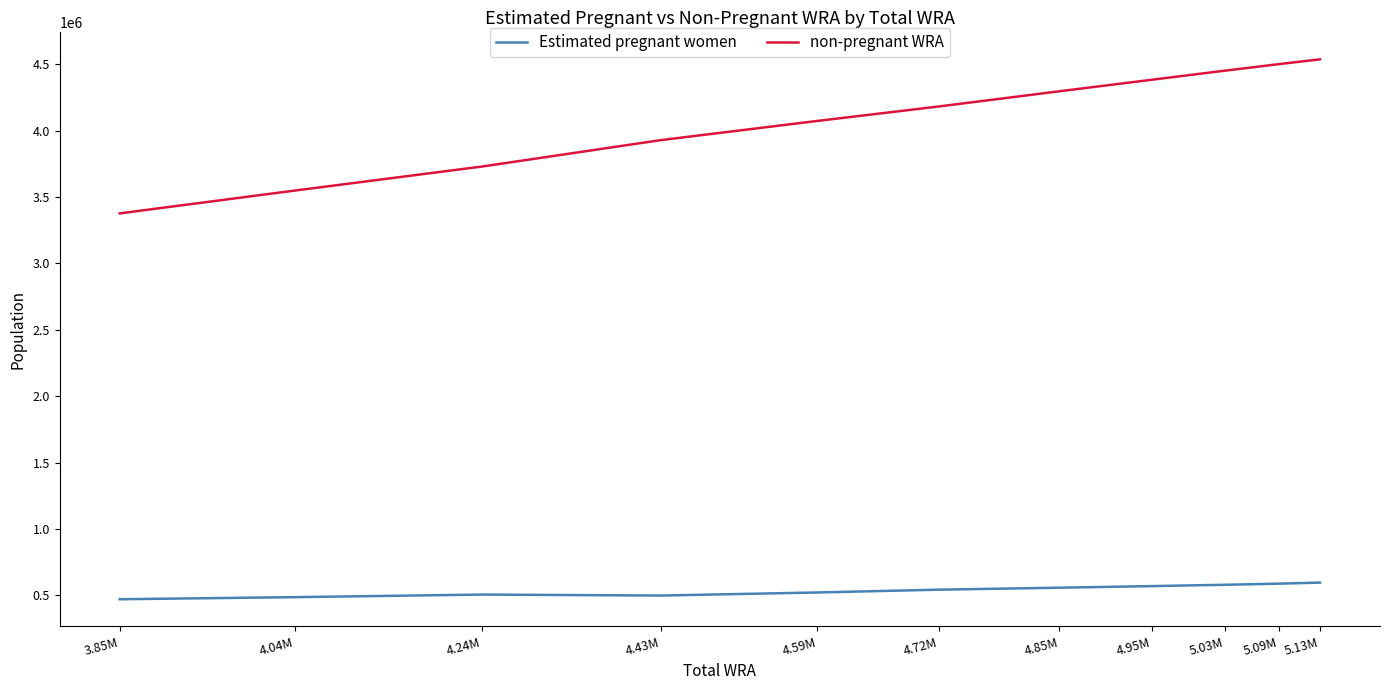

What is the difference between the maximum and minimum values in the Estimated pregnant women series?

125265.4